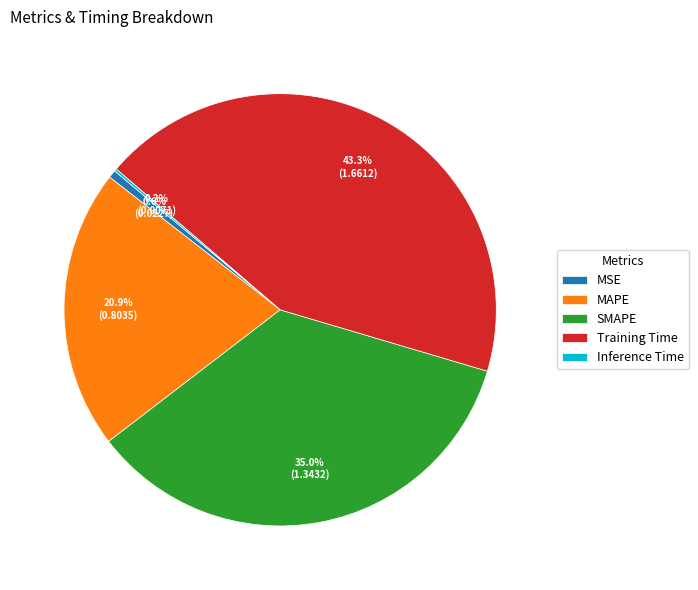

True or false: Training Time accounts for 50% of the total.

False